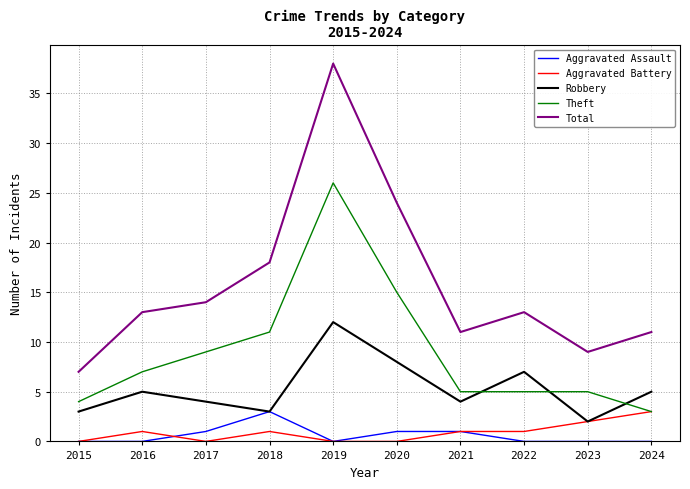

Which category has the highest value in the Aggravated Assault series?

2018